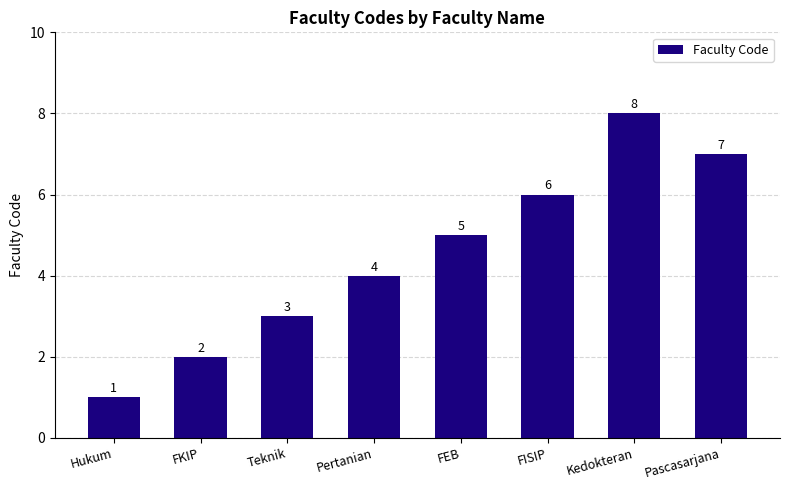

What is the difference between the values at FEB and Hukum?

4